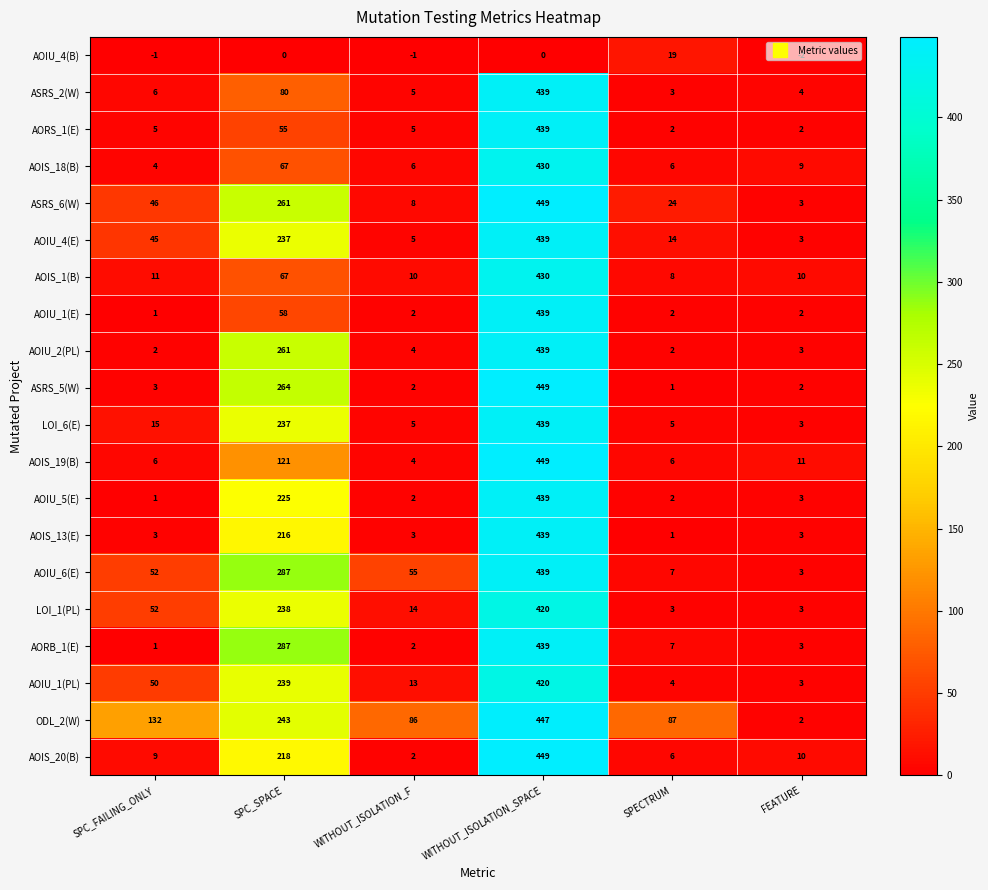

The AOIS_1(B) series shows 8 at SPECTRUM. True or false?

True